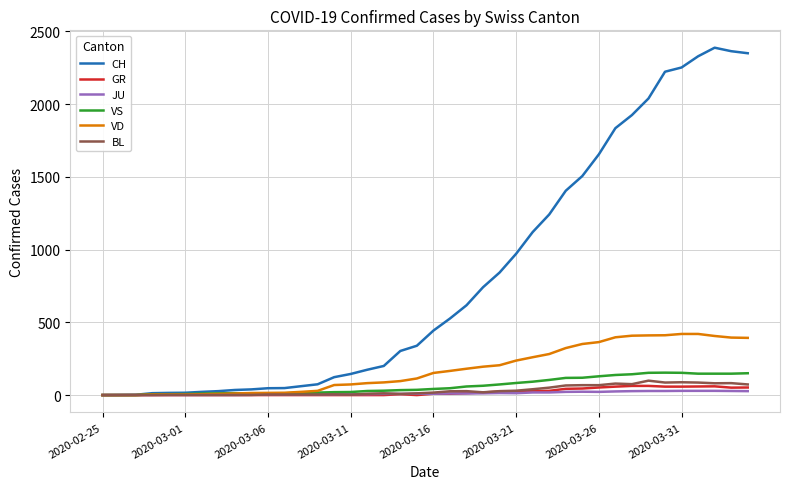

What is the maximum value shown in the chart?

2387